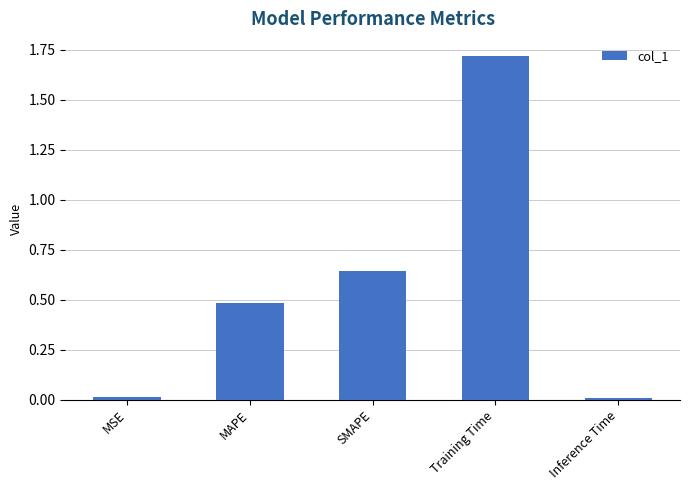

The chart shows a value of 0.5 at MAPE. True or false?

True